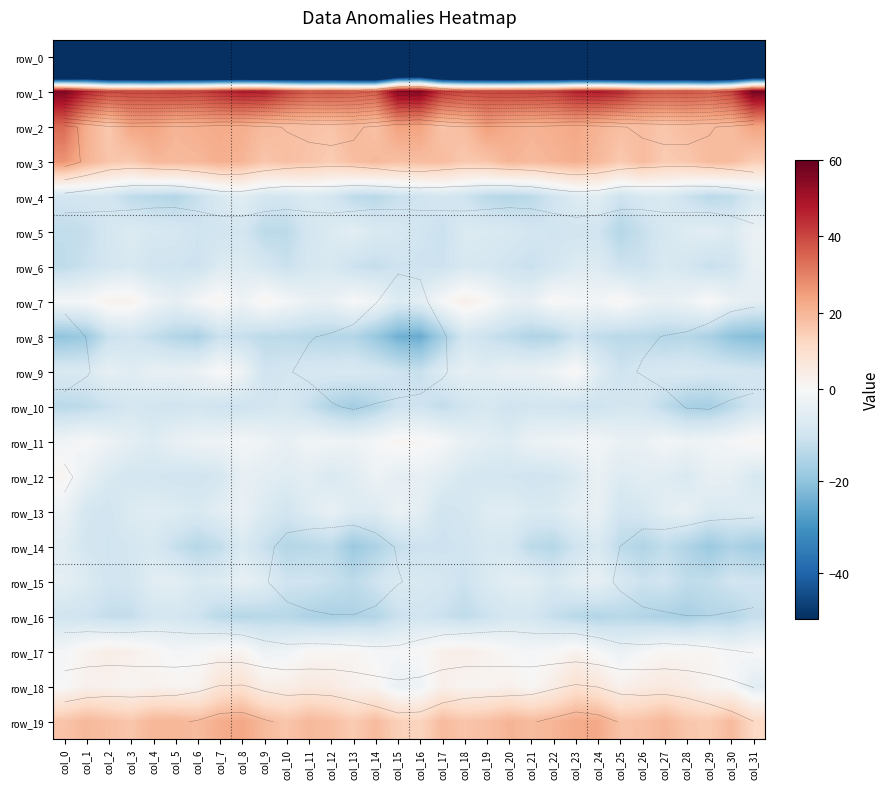

At which category is the sum across all series the highest?

col_23